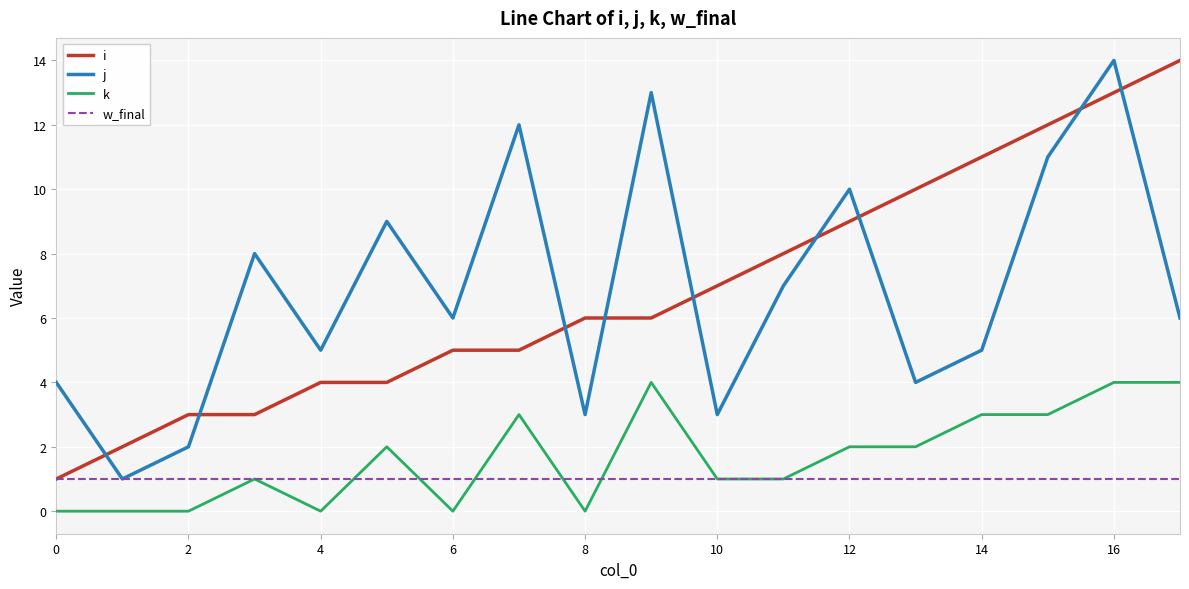

How many intersections are there between j and i?

9